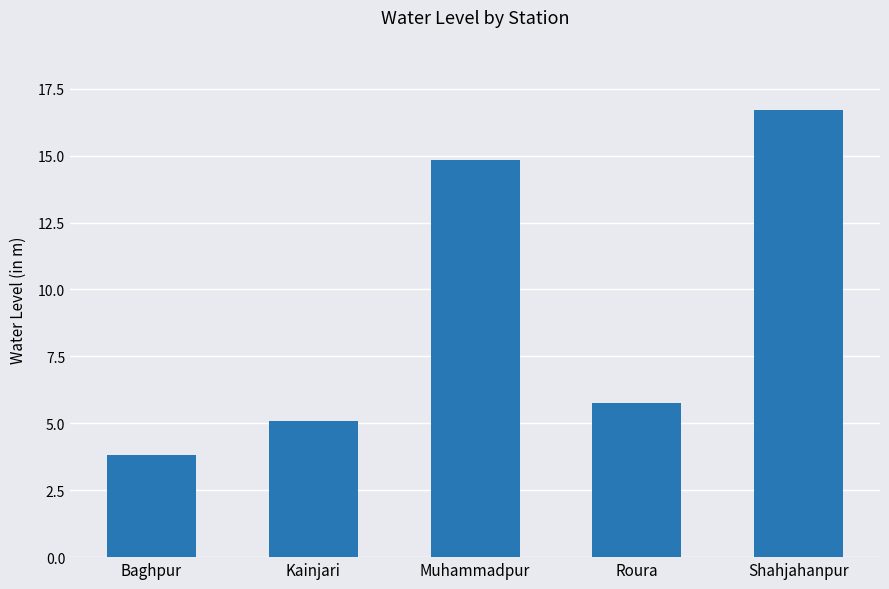

What position from the right is Baghpur?

5